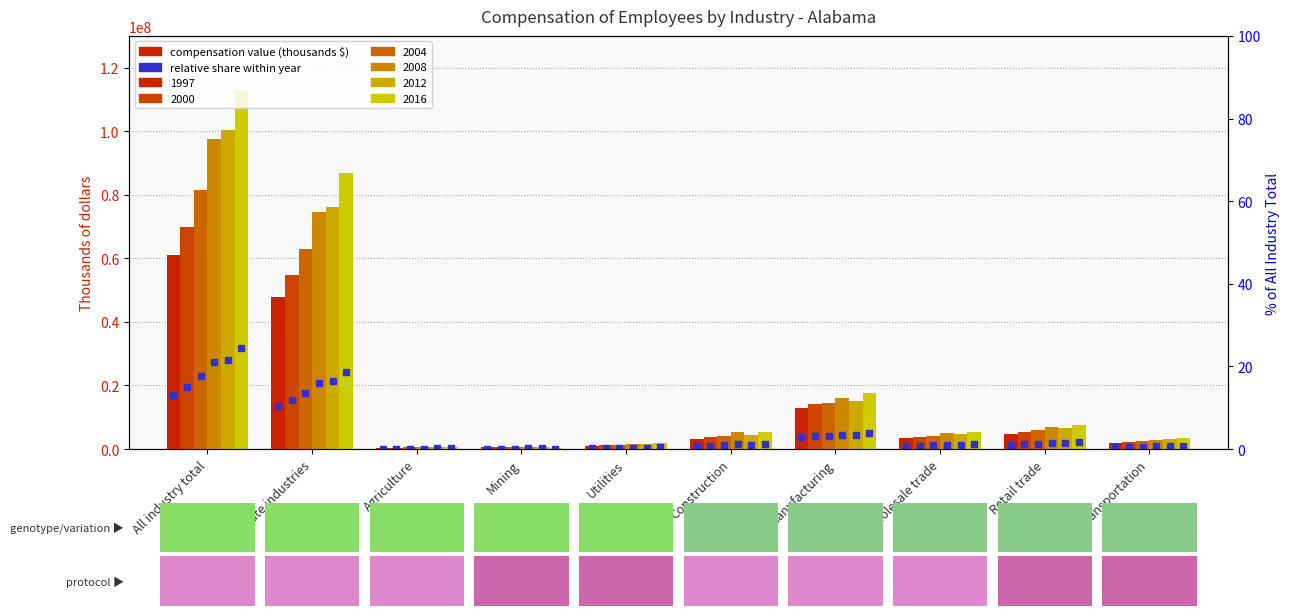

At which category does the chart reach its minimum across all series?

Agriculture